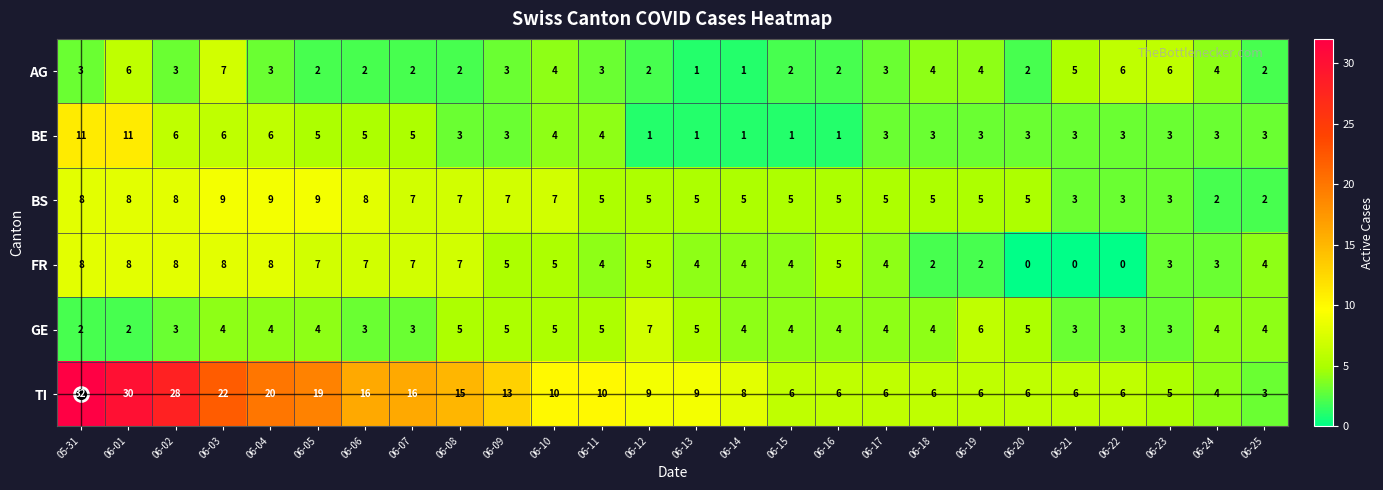

At how many categories does at least one series exceed 17?

6